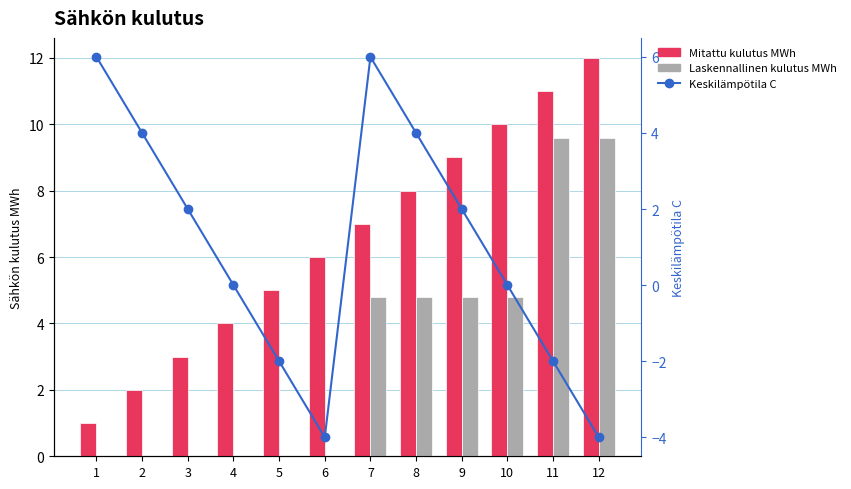

What is the difference between the highest and lowest values at 6?

10.0